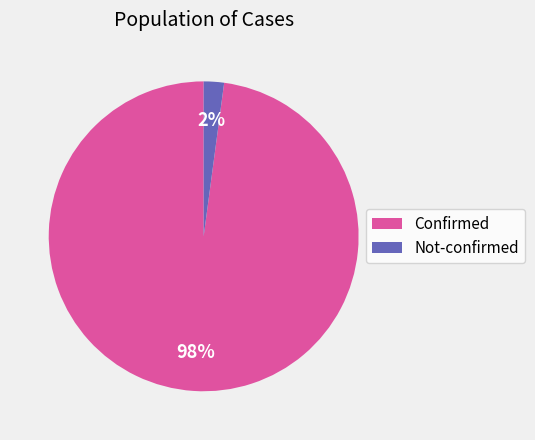

Does Not-confirmed account for over 50% of the chart?

No